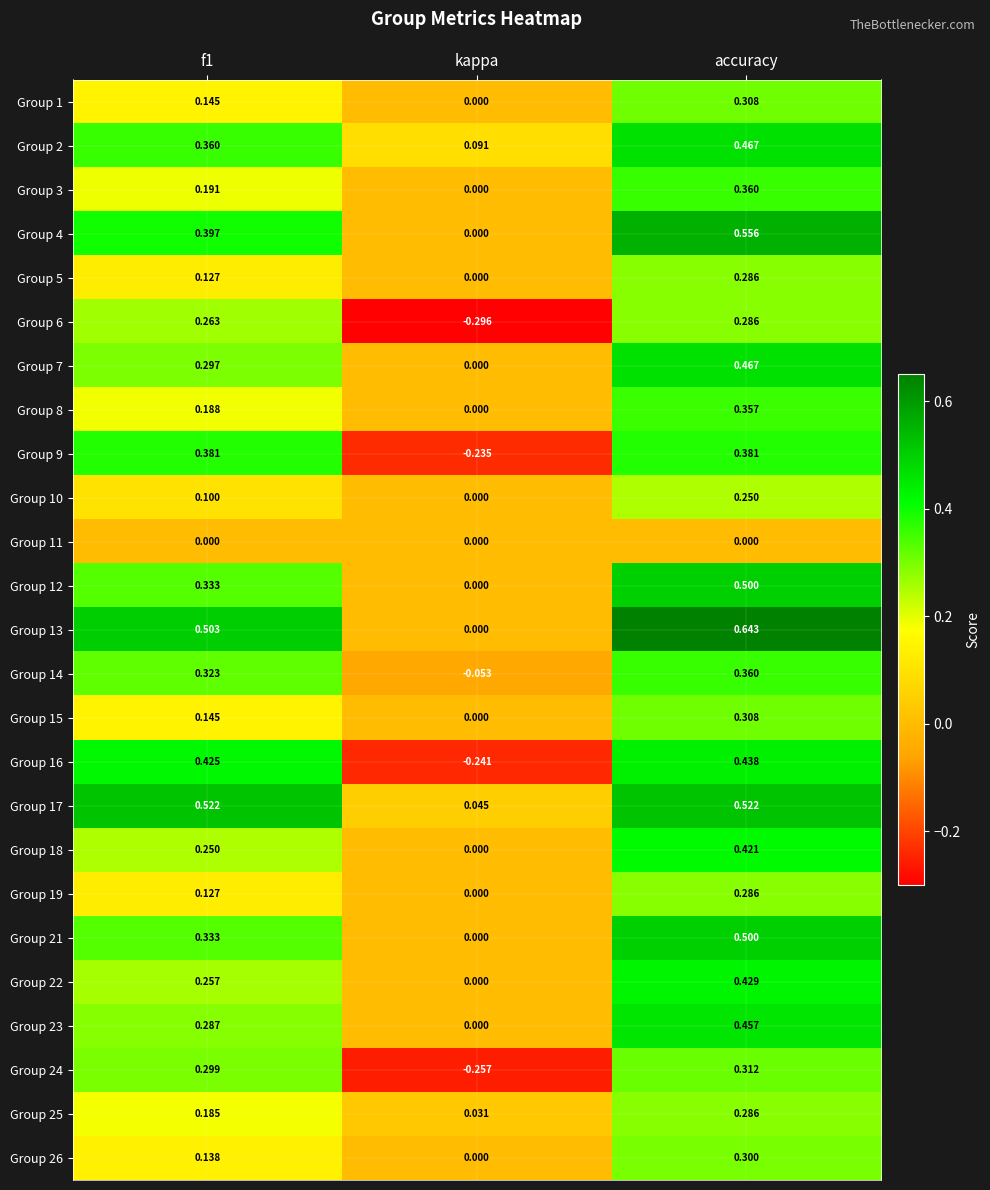

Where is Group 23 nearest to the value 0?

kappa